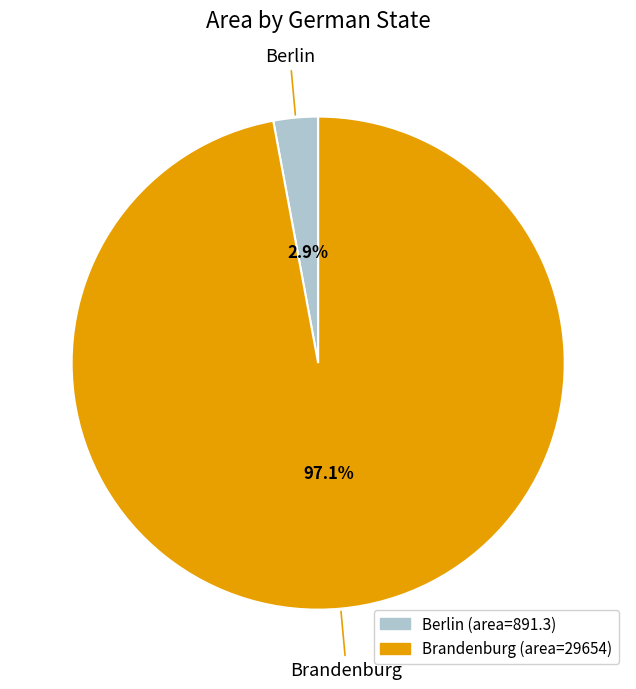

Which category has the smallest portion of the pie?

Berlin